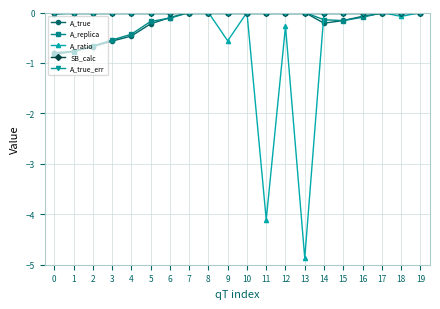

What is the value of the A_replica point at the 6th from the left?

-0.2